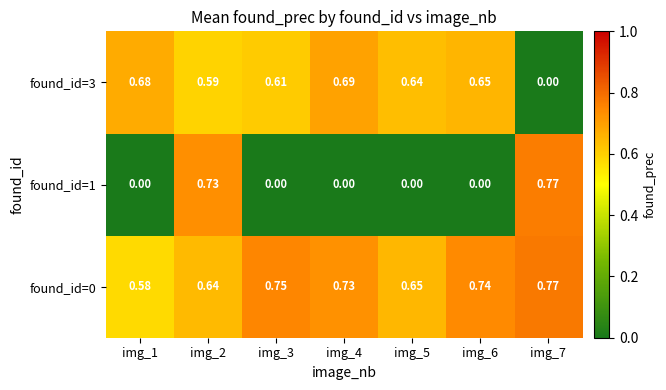

Is the value of found_id=0 at img_5 greater than the value of found_id=3 at img_7?

Yes